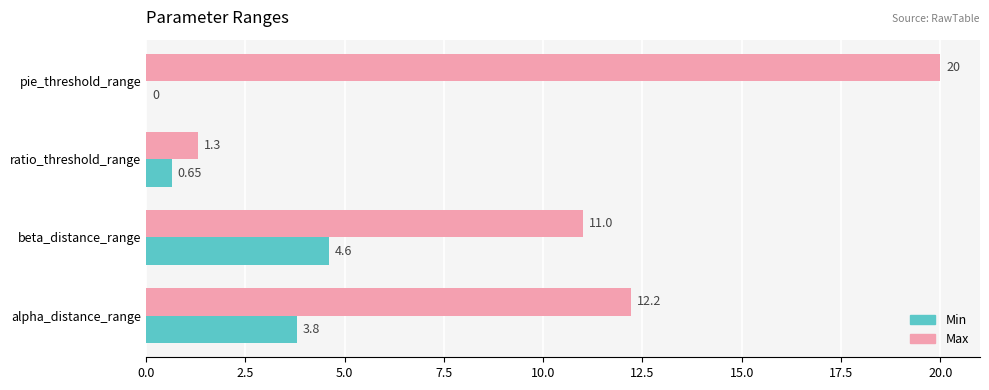

Which series has the largest total across all categories?

Max